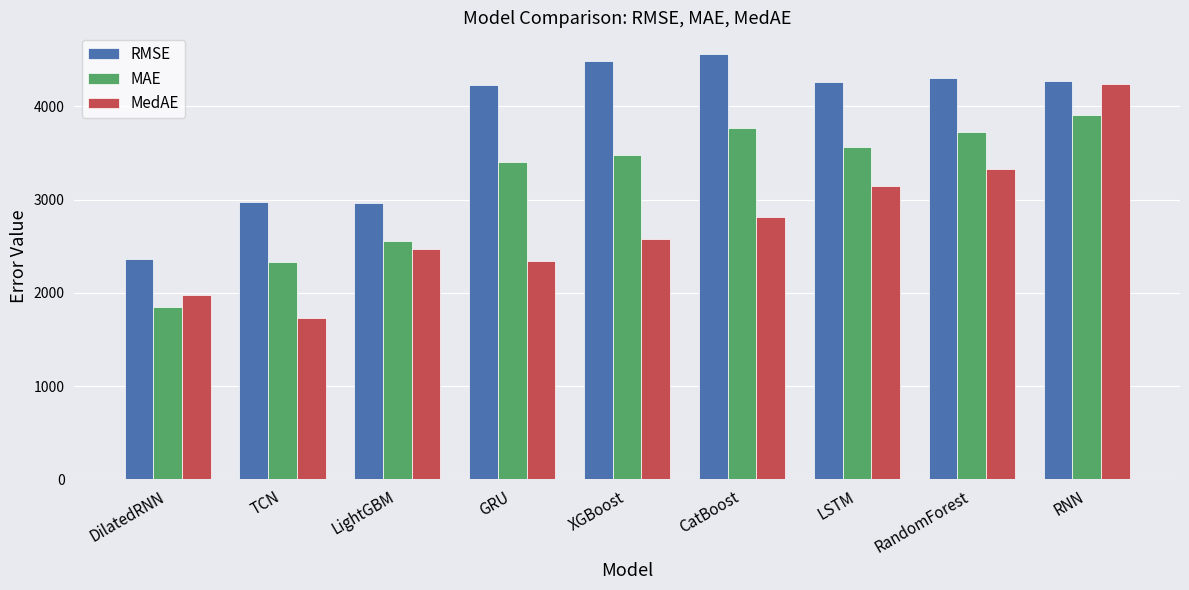

How many bars are there in each group?

3